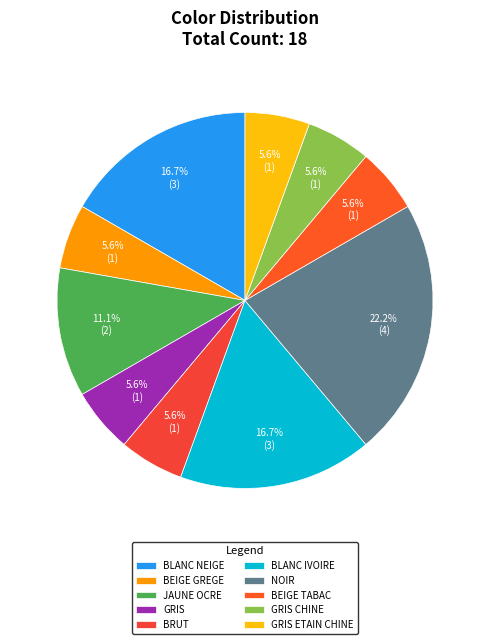

Approximately how many times larger is the value at NOIR compared to BEIGE TABAC?

4.0